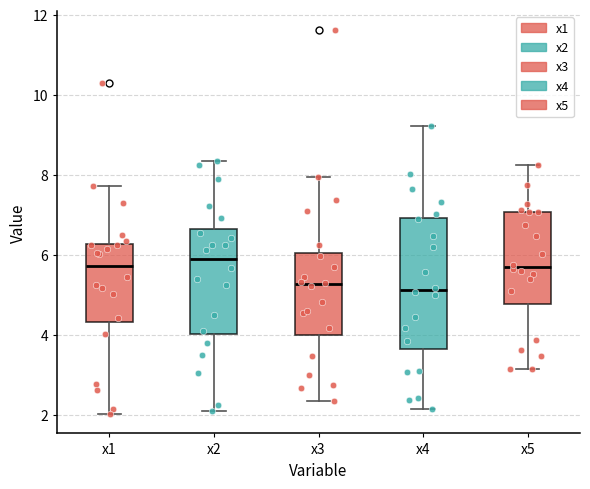

Comparing the boxes themselves (not the whiskers), which one is the tallest?

x4